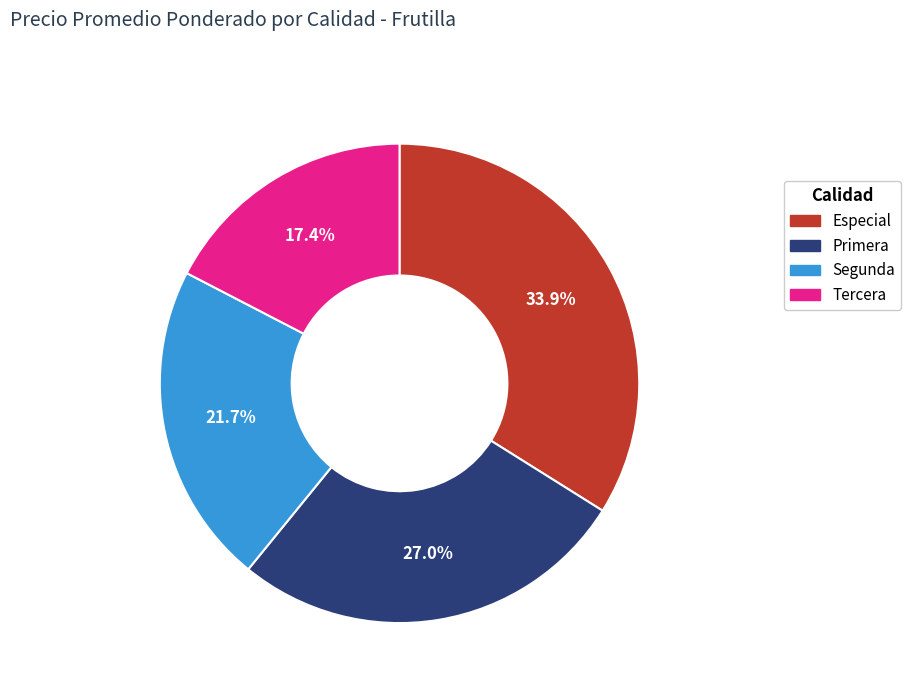

What percentage is the Primera slice, to the nearest percent?

27%